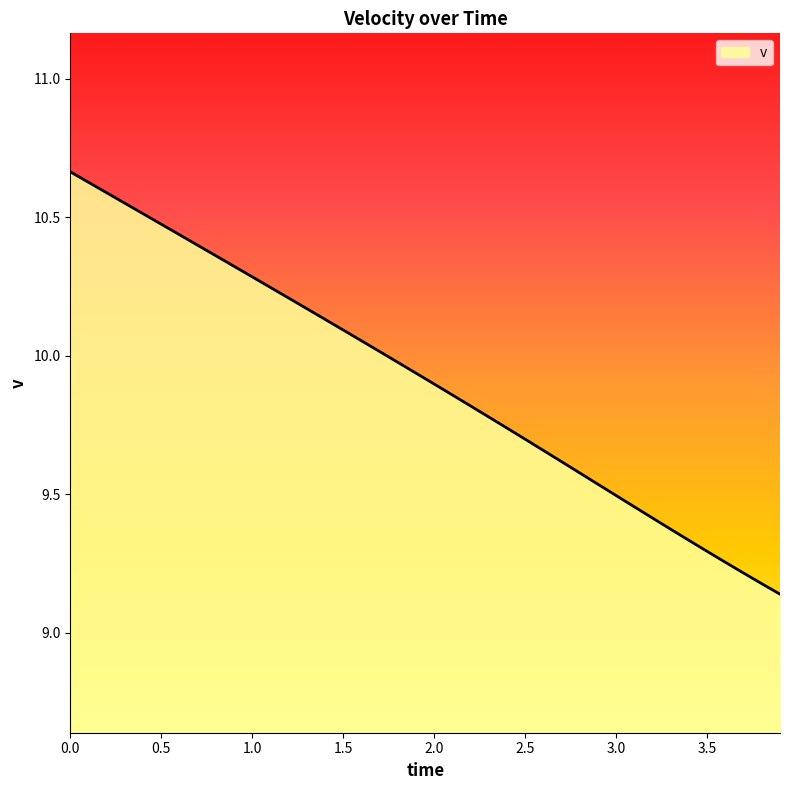

What is the difference between the maximum and minimum values?

1.5